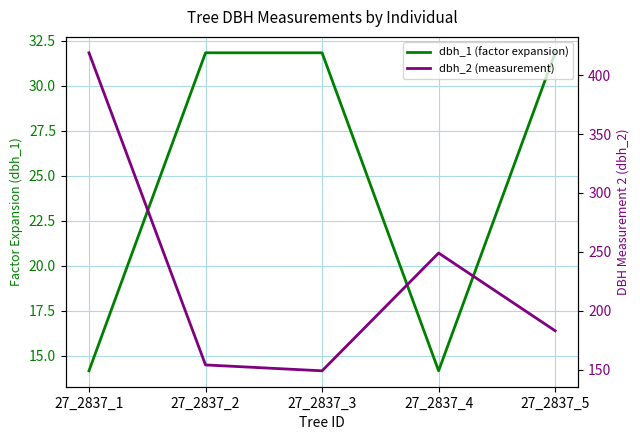

Reading left to right, extract all data points from this chart.

dbh_1 (factor expansion): 14.2	31.8	31.8	14.2	31.8
dbh_2 (measurement): 419.0	154.0	149.0	249.0	183.0